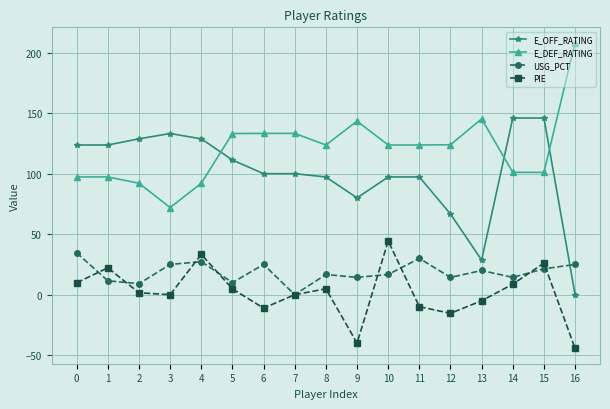

Rank the series by their maximum value, from highest to lowest.

E_DEF_RATING, E_OFF_RATING, PIE, USG_PCT